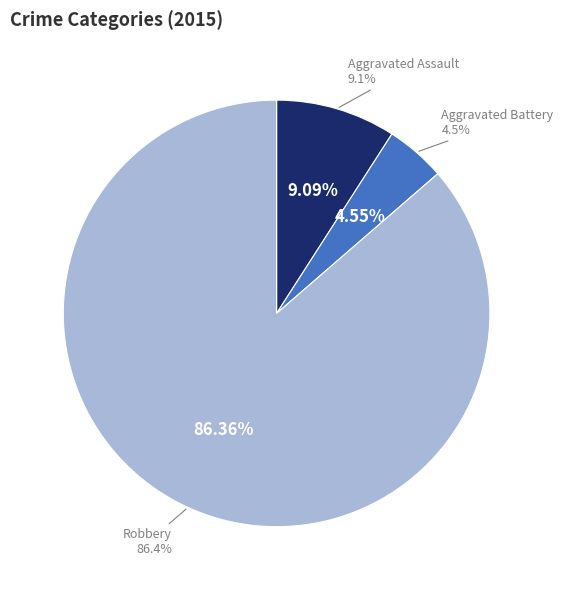

To the nearest percent, what portion does Aggravated Battery represent?

5%